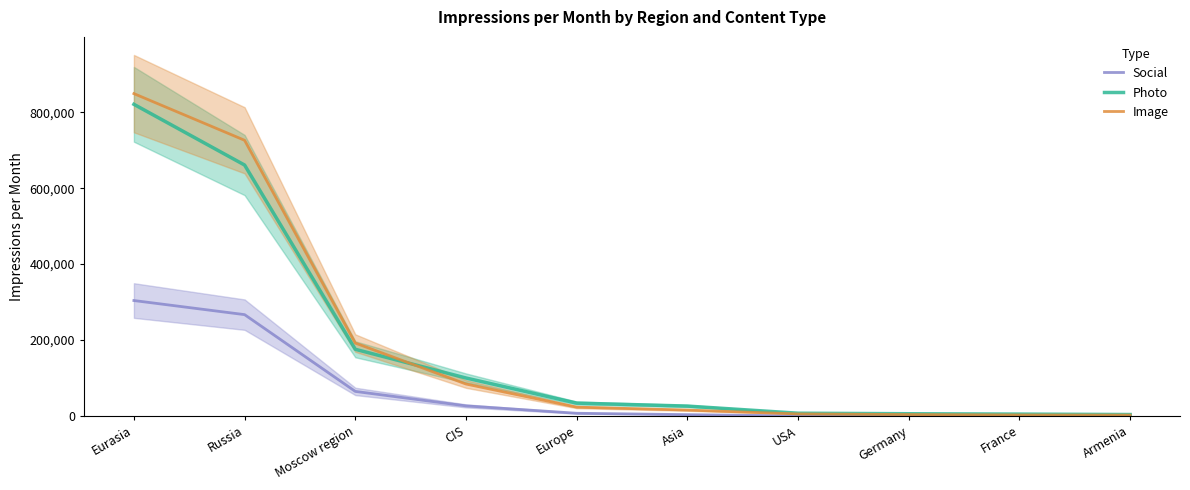

At which label does Social first exceed 7126?

Eurasia